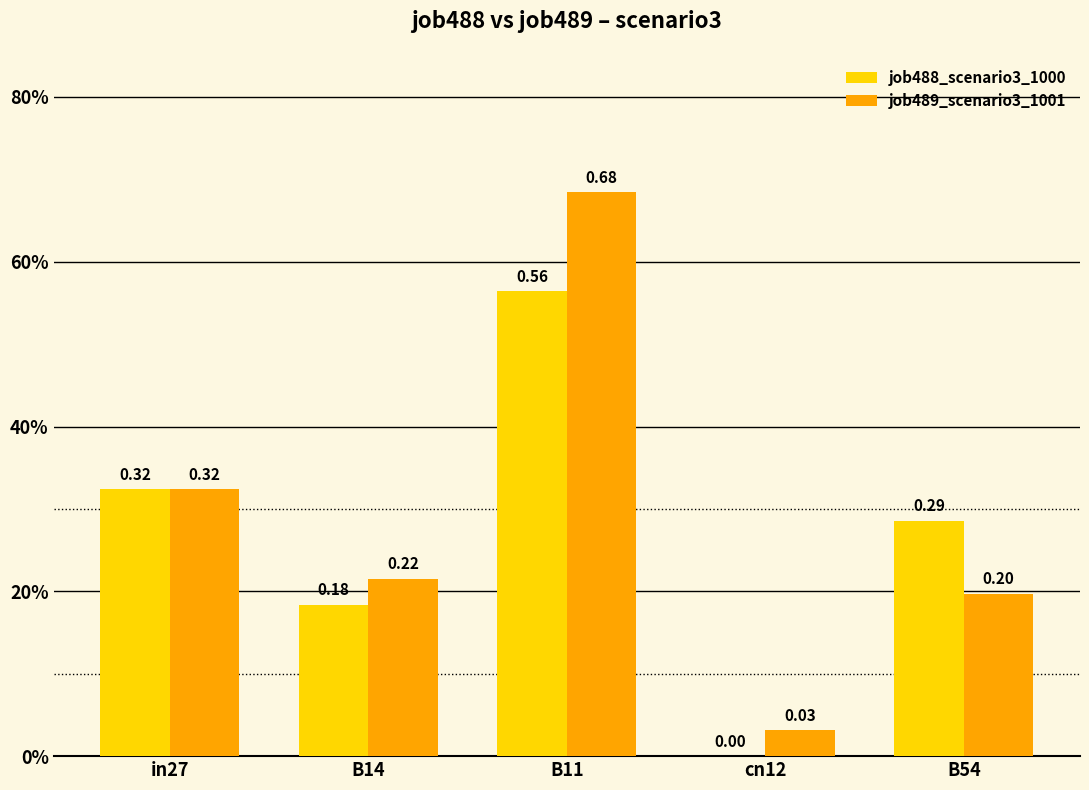

The value of job489_scenario3_1001 at B54 is 0.2. True or false?

True